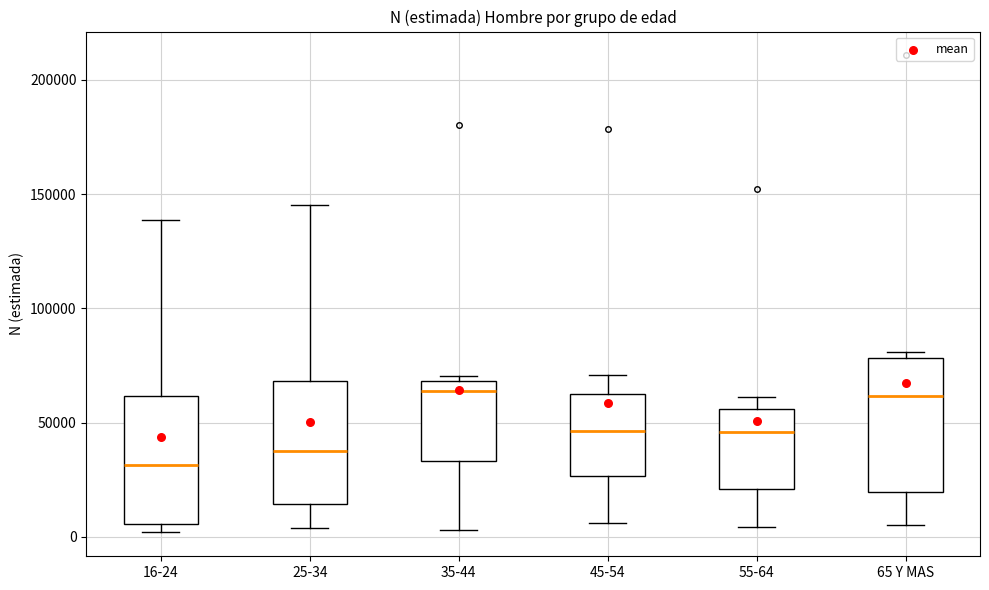

Where does the lower whisker of the box for 45-54 end on the y-axis? The values are not printed on the chart, so give them approximately, as read against the axis.

5000